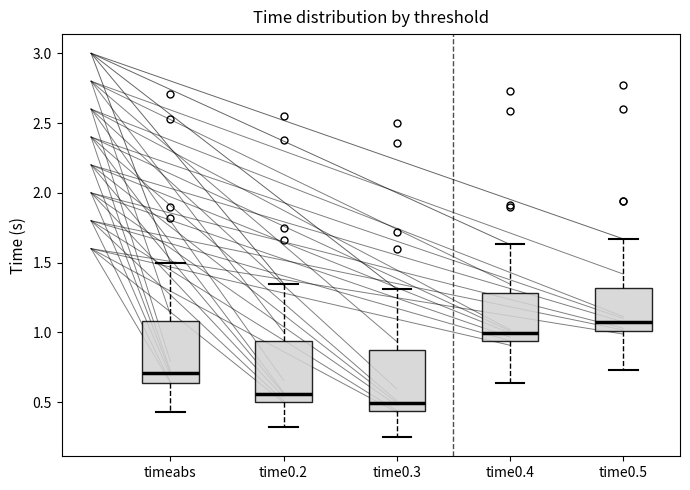

Where does the upper whisker of the box for time0.5 end on the y-axis? The values are not printed on the chart, so give them approximately, as read against the axis.

1.65